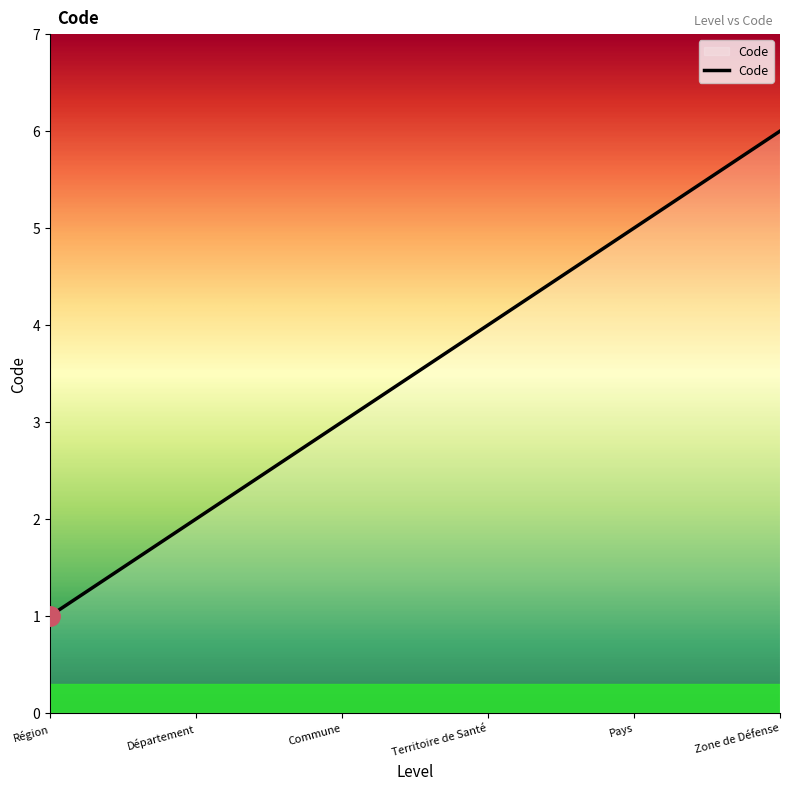

Reading left to right, list all the values displayed in this chart.

1	2	3	4	5	6